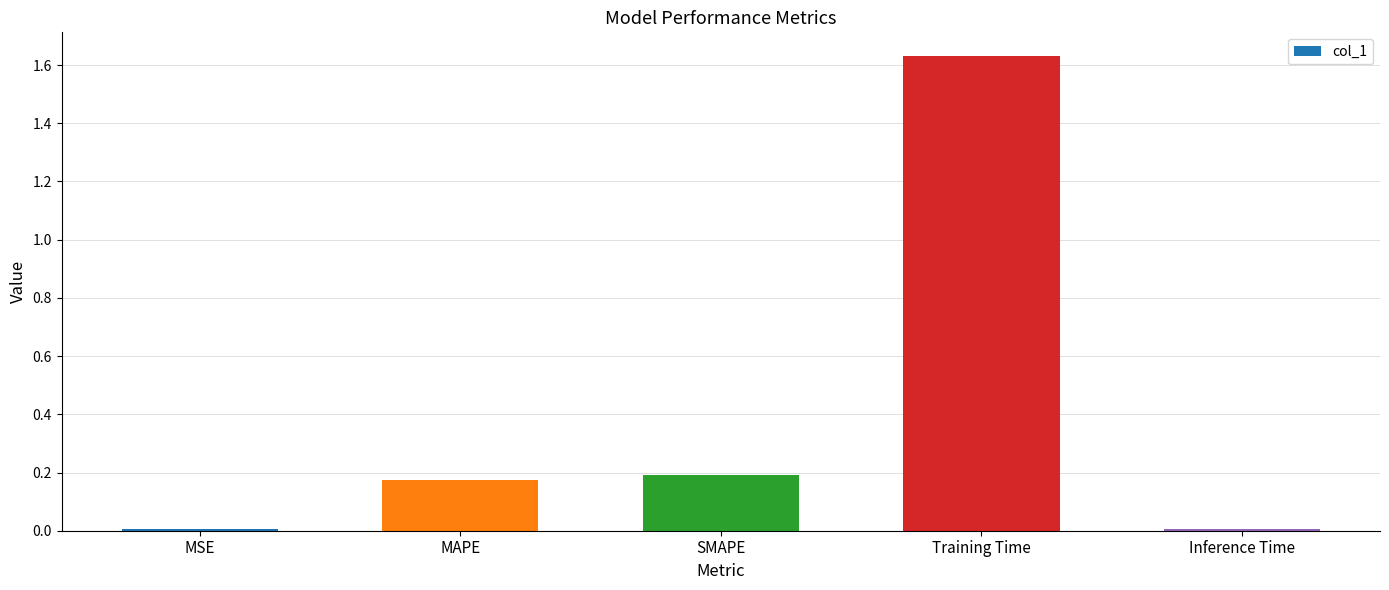

True or false: the data shows 0.0 at MSE.

True